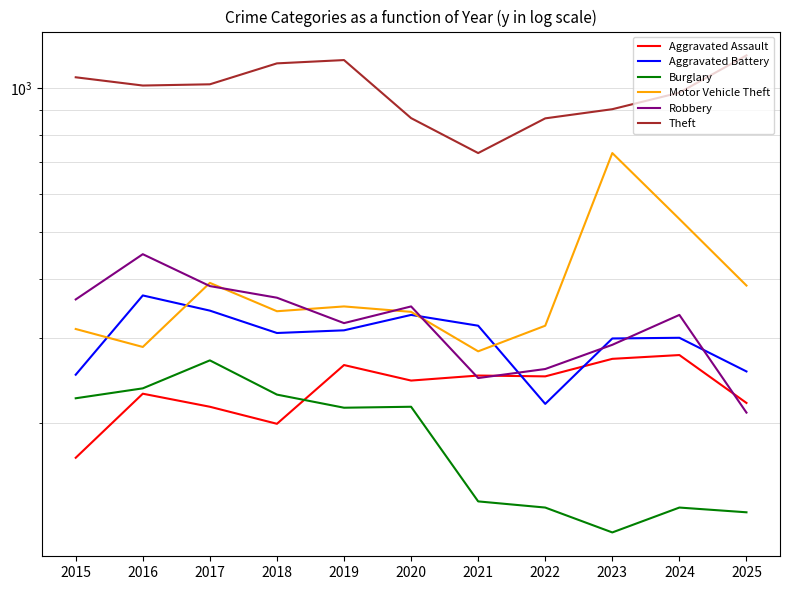

At which label does Motor Vehicle Theft first exceed 342?

2017